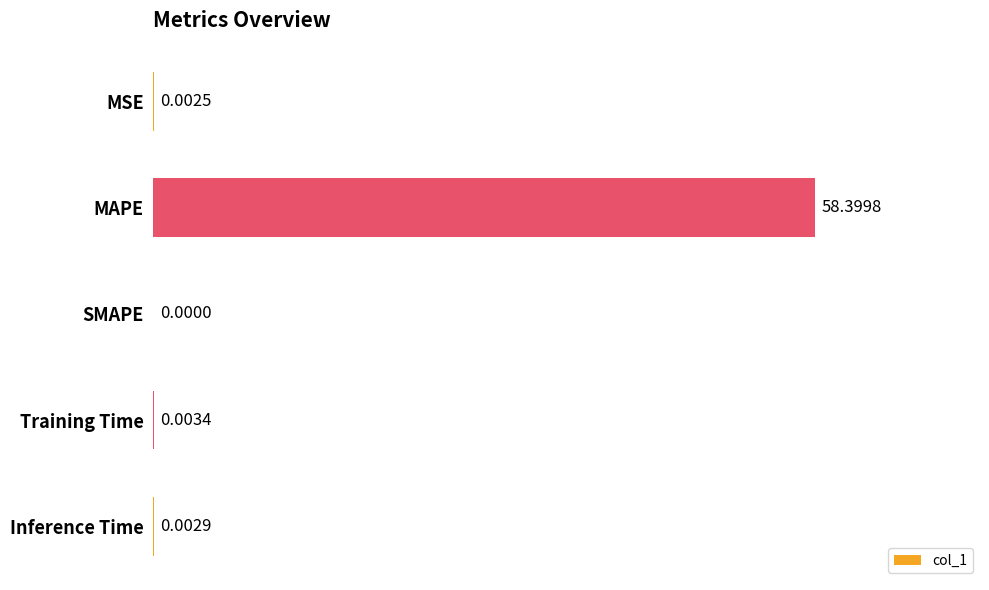

What is the sum of all values?

58.4